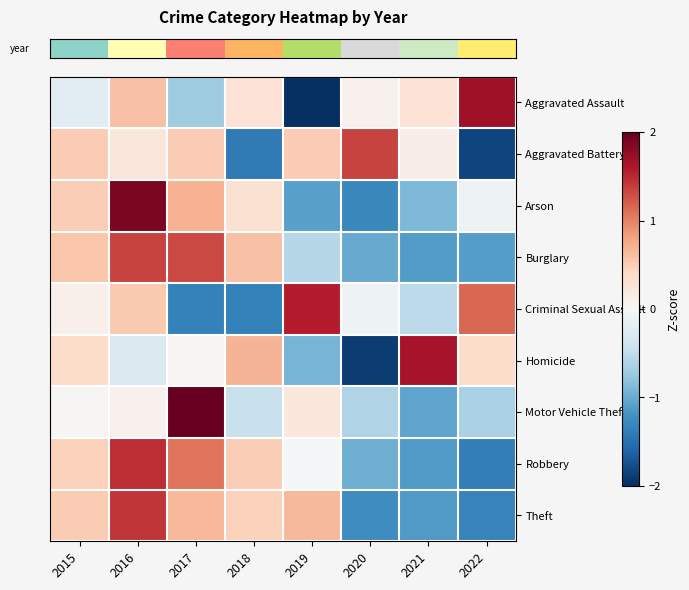

Reading right to left, what are all the values shown in this chart?

row_0: 1.7	0.3	0.1	-2.0	0.3	-0.7	0.6	-0.2
row_1: -1.8	0.1	1.4	0.5	-1.4	0.5	0.2	0.5
row_2: -0.1	-0.9	-1.3	-1.1	0.3	0.7	1.9	0.5
row_3: -1.1	-1.1	-1.0	-0.6	0.6	1.3	1.4	0.6
row_4: 1.1	-0.5	-0.1	1.6	-1.4	-1.4	0.5	0.1
row_5: 0.4	1.7	-1.9	-0.9	0.7	0.0	-0.3	0.4
row_6: -0.6	-1.1	-0.6	0.2	-0.5	2.4	0.1	0.0
row_7: -1.4	-1.1	-1.0	-0.0	0.5	1.1	1.5	0.5
row_8: -1.3	-1.1	-1.2	0.7	0.5	0.7	1.4	0.5